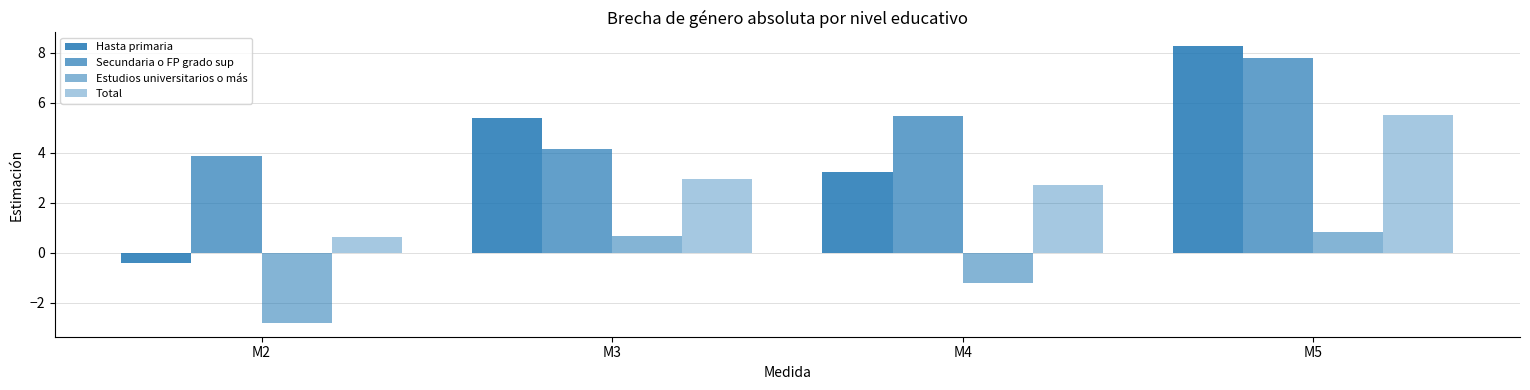

How many data points in Secundaria o FP grado sup are above 5?

2